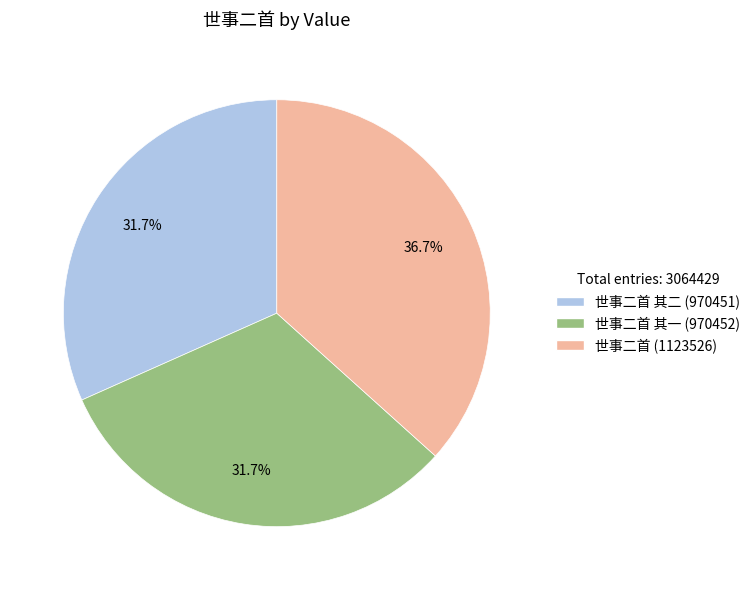

How many segments does this pie chart have?

3